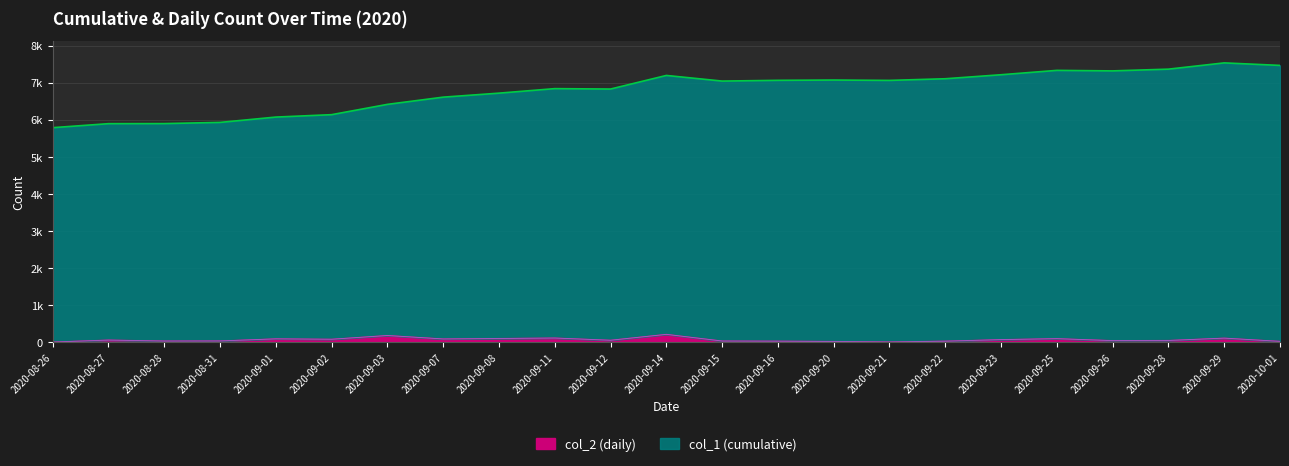

Count the number of data series in this chart.

2